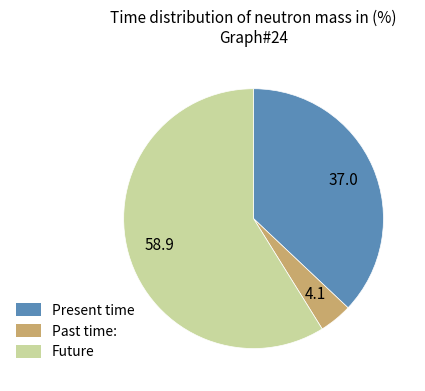

Is there a majority slice in this chart?

Yes